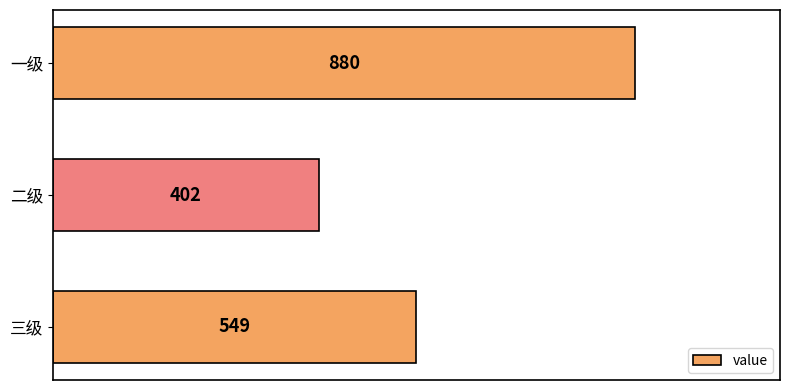

Is it true that the value at 三级 is 549?

True